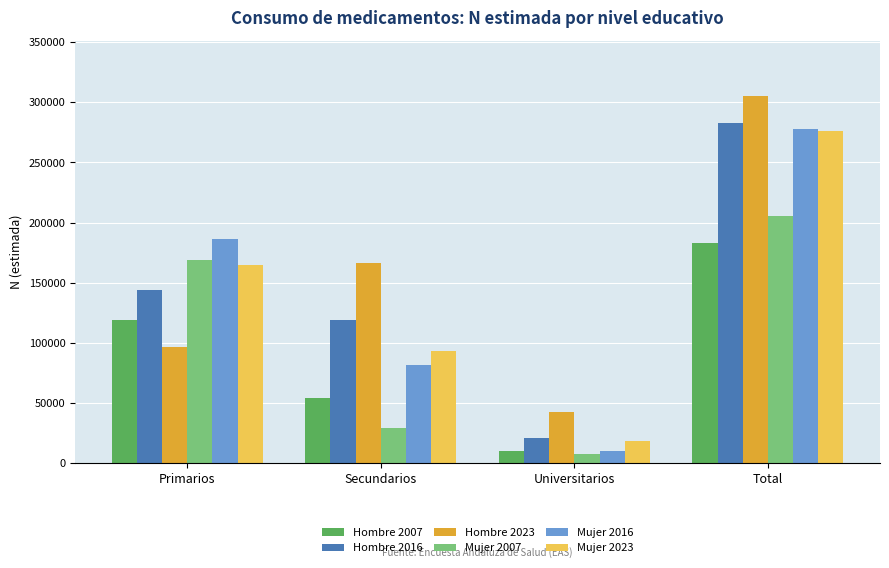

What is the label of the 3rd bar from the right?

Secundarios